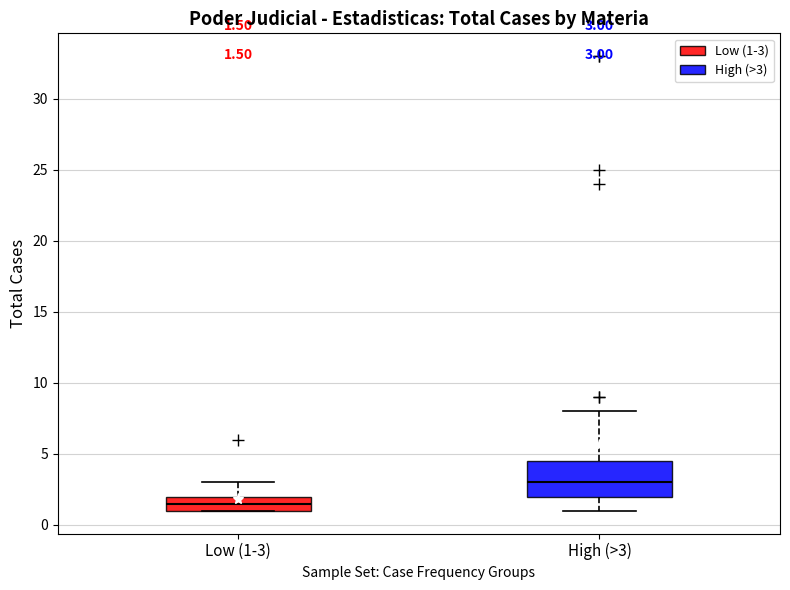

Comparing the boxes themselves (not the whiskers), which one is the tallest?

High (>3)